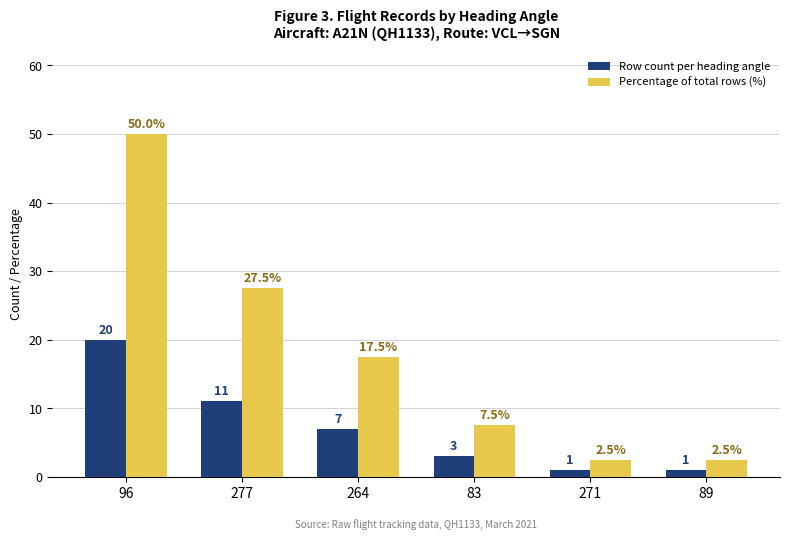

At which category is the sum across all series the highest?

96